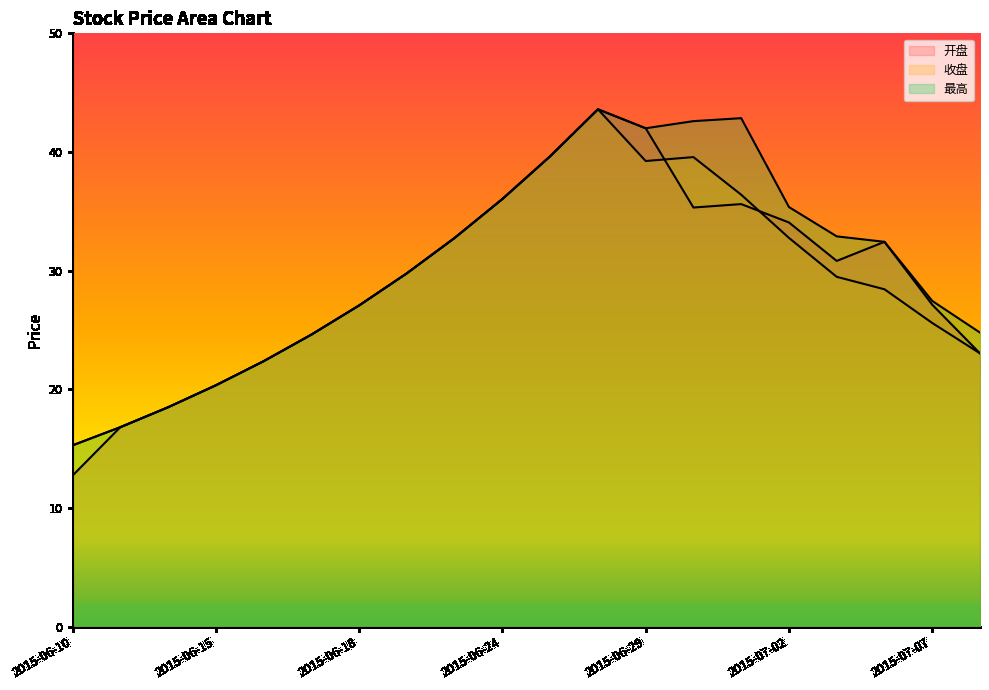

Which series has the largest total across all categories?

最高